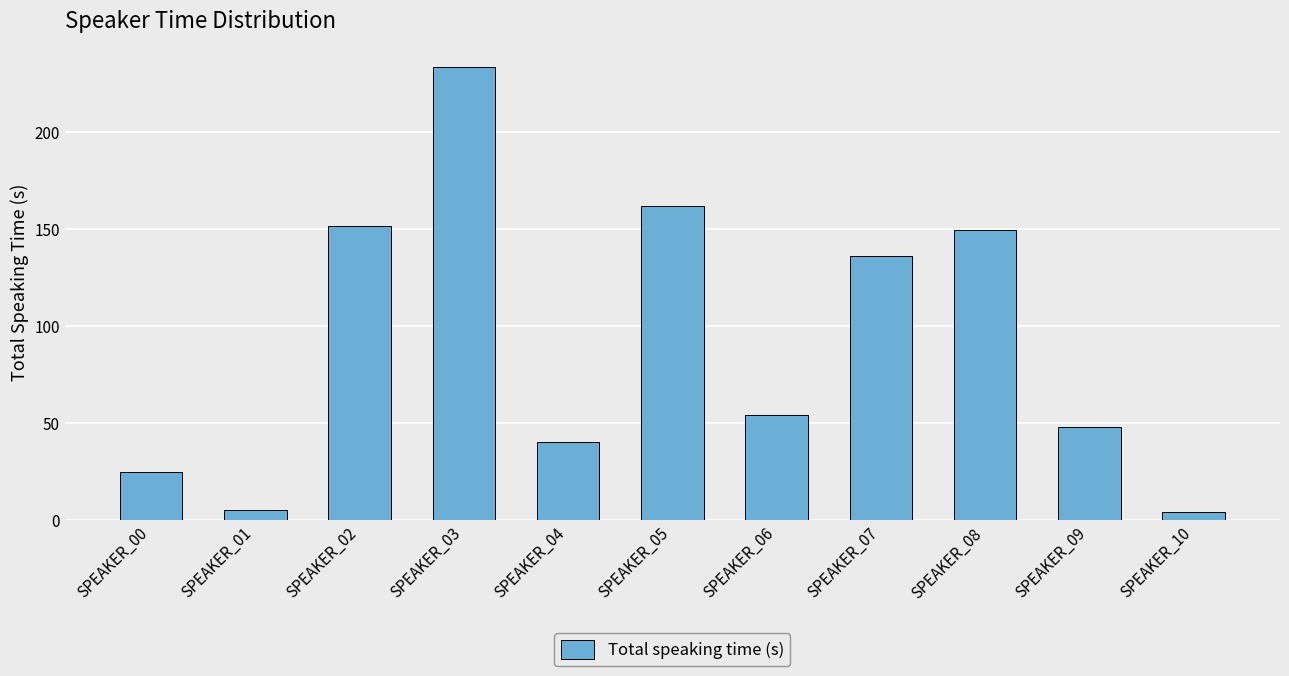

Reading right to left, what are all the values shown in this chart?

SPEAKER_10=4.5	SPEAKER_09=48.0	SPEAKER_08=149.7	SPEAKER_07=136.1	SPEAKER_06=54.5	SPEAKER_05=161.8	SPEAKER_04=40.3	SPEAKER_03=233.6	SPEAKER_02=151.8	SPEAKER_01=5.6	SPEAKER_00=24.9